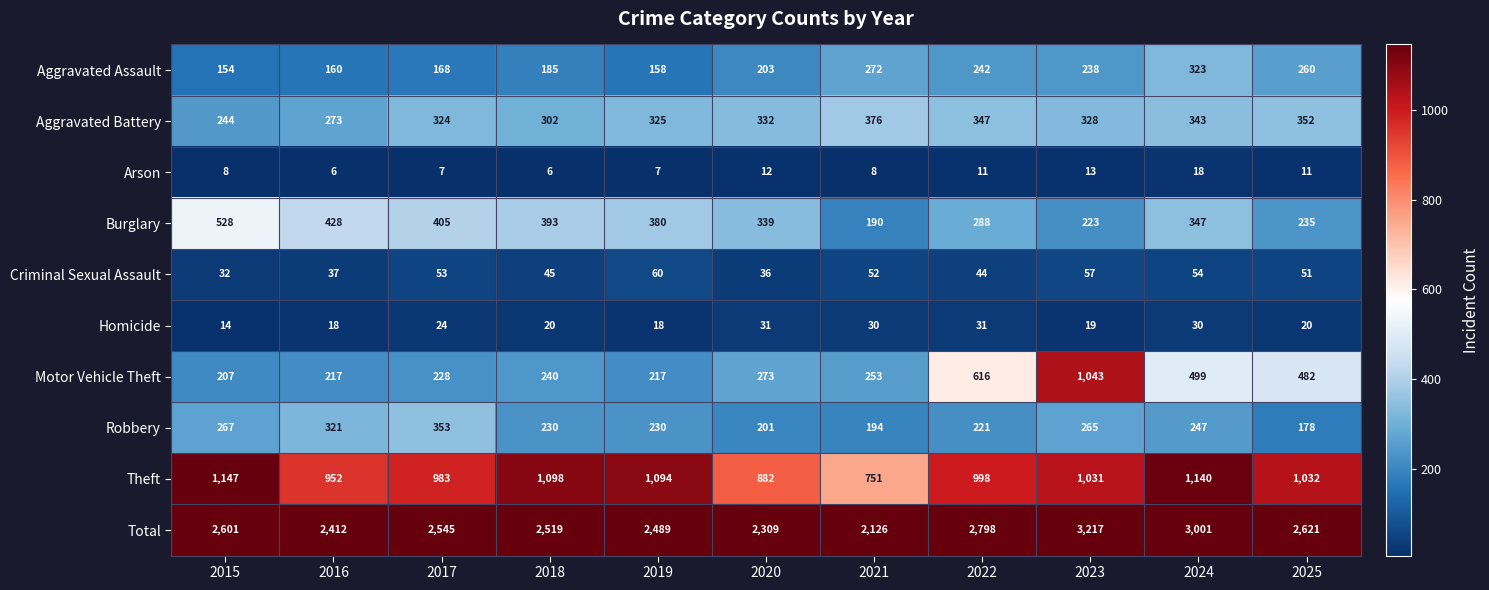

At which category is the sum across all series the highest?

2023